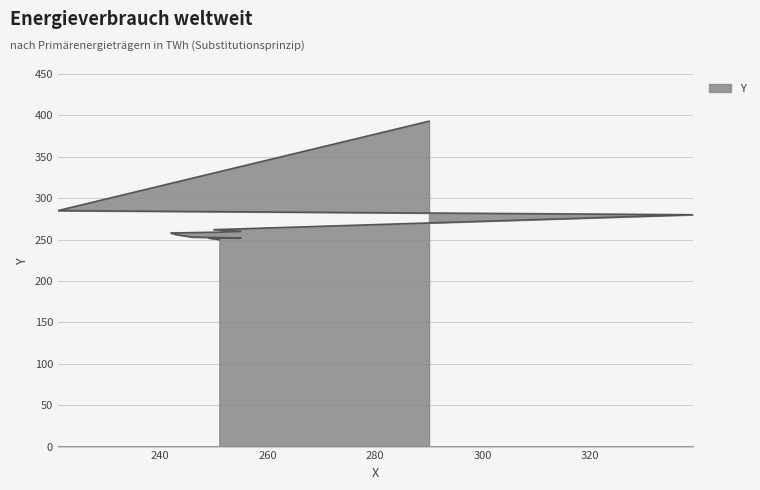

Reading left to right, extract all data points from this chart.

251=250	250=251	249=252	255=252	246=253	243=256	242=258	251=259	255=260	250=262	339=280	221=285	290=393